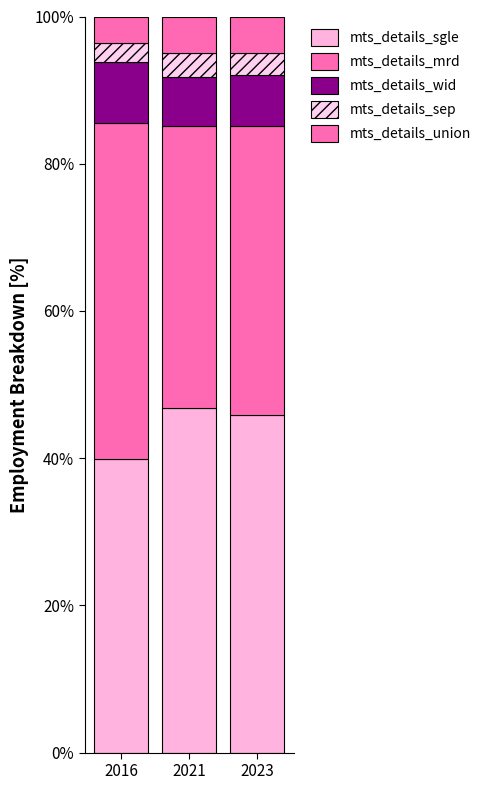

At which label is mts_details_sep closest to 2?

2016